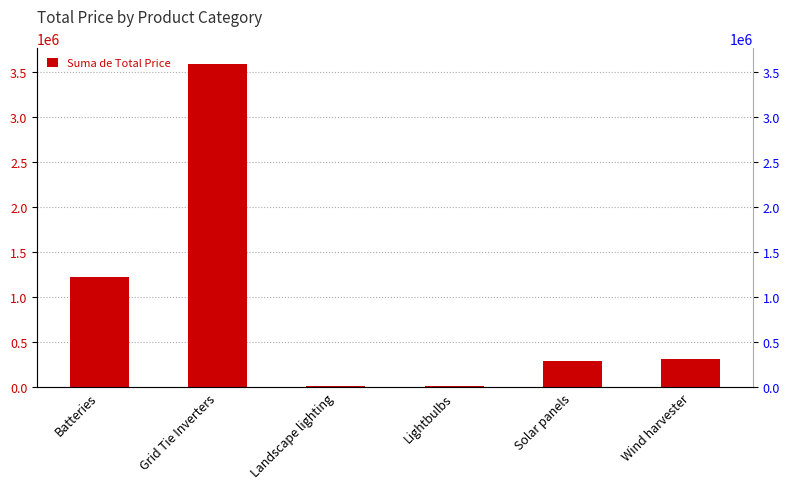

Reading right to left, what are all the values shown in this chart?

Wind harvester=307043.0	Solar panels=295106.0	Lightbulbs=11109.0	Landscape lighting=8961.7	Grid Tie Inverters=3586923.0	Batteries=1219092.8